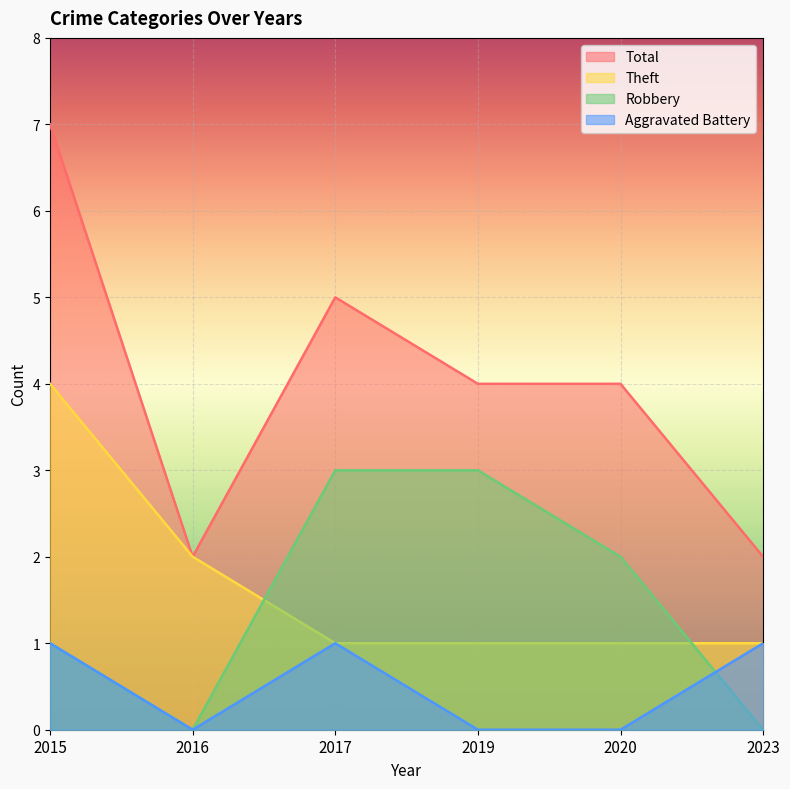

In Total, how many points are higher than both neighbors (excluding endpoints)?

1